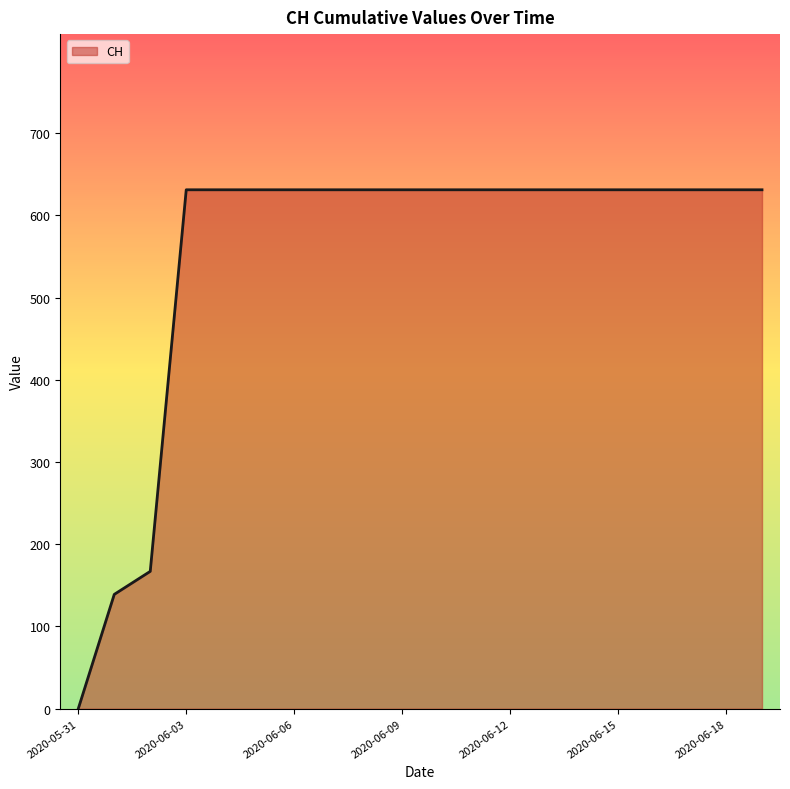

Reading right to left, transcribe all the data shown in this chart.

631	631	631	631	631	631	631	631	631	631	631	631	631	631	631	631	631	167	139	0